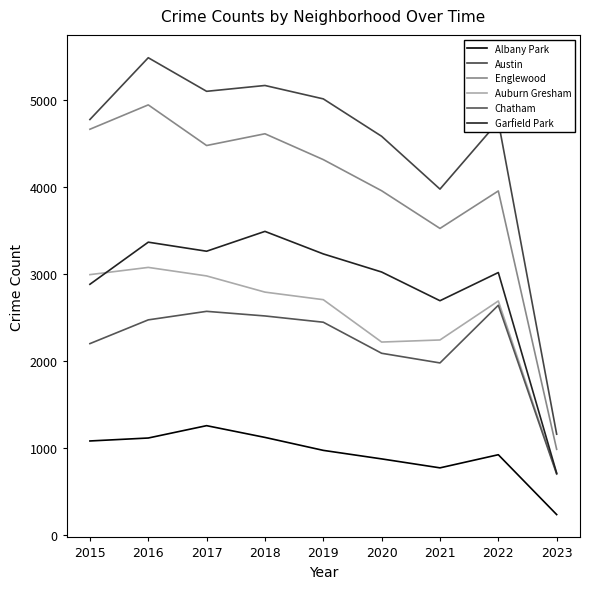

The Chatham series shows 4190 at 2017. True or false?

False